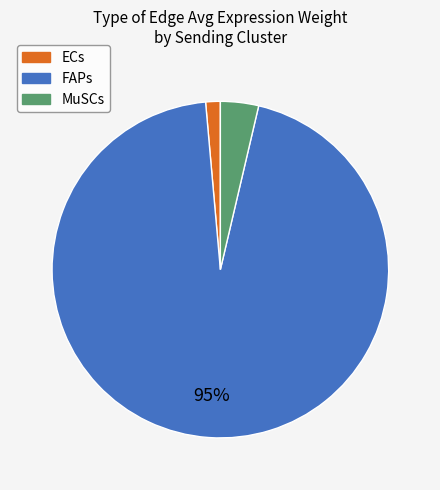

How many segments does this pie chart have?

3